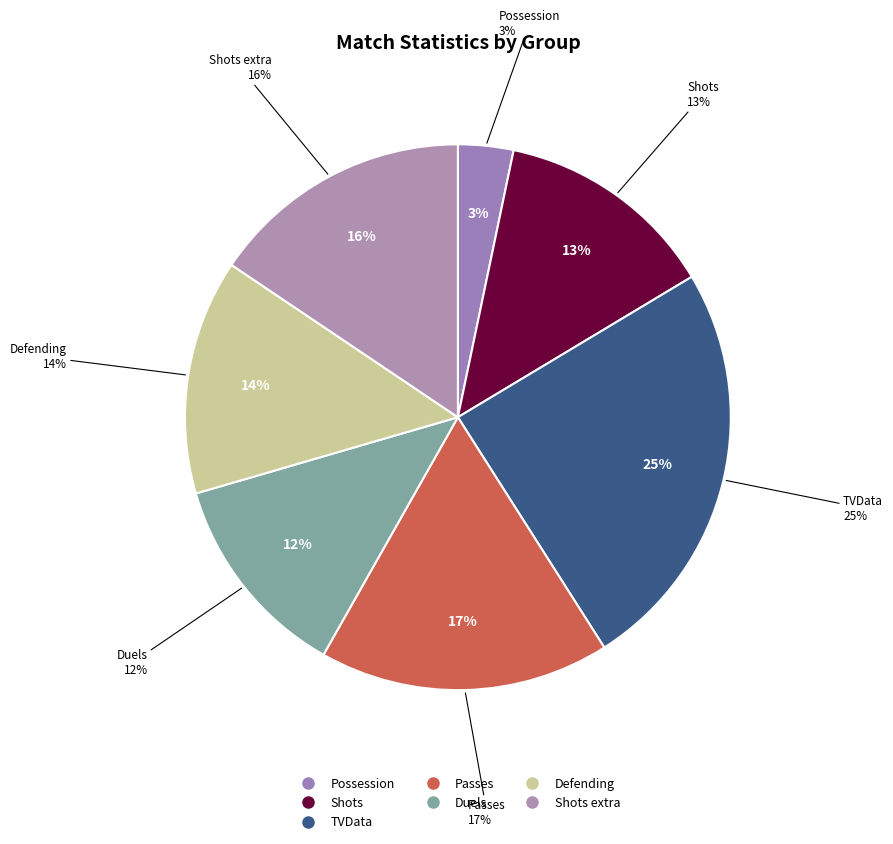

Which slice is the smallest?

Possession